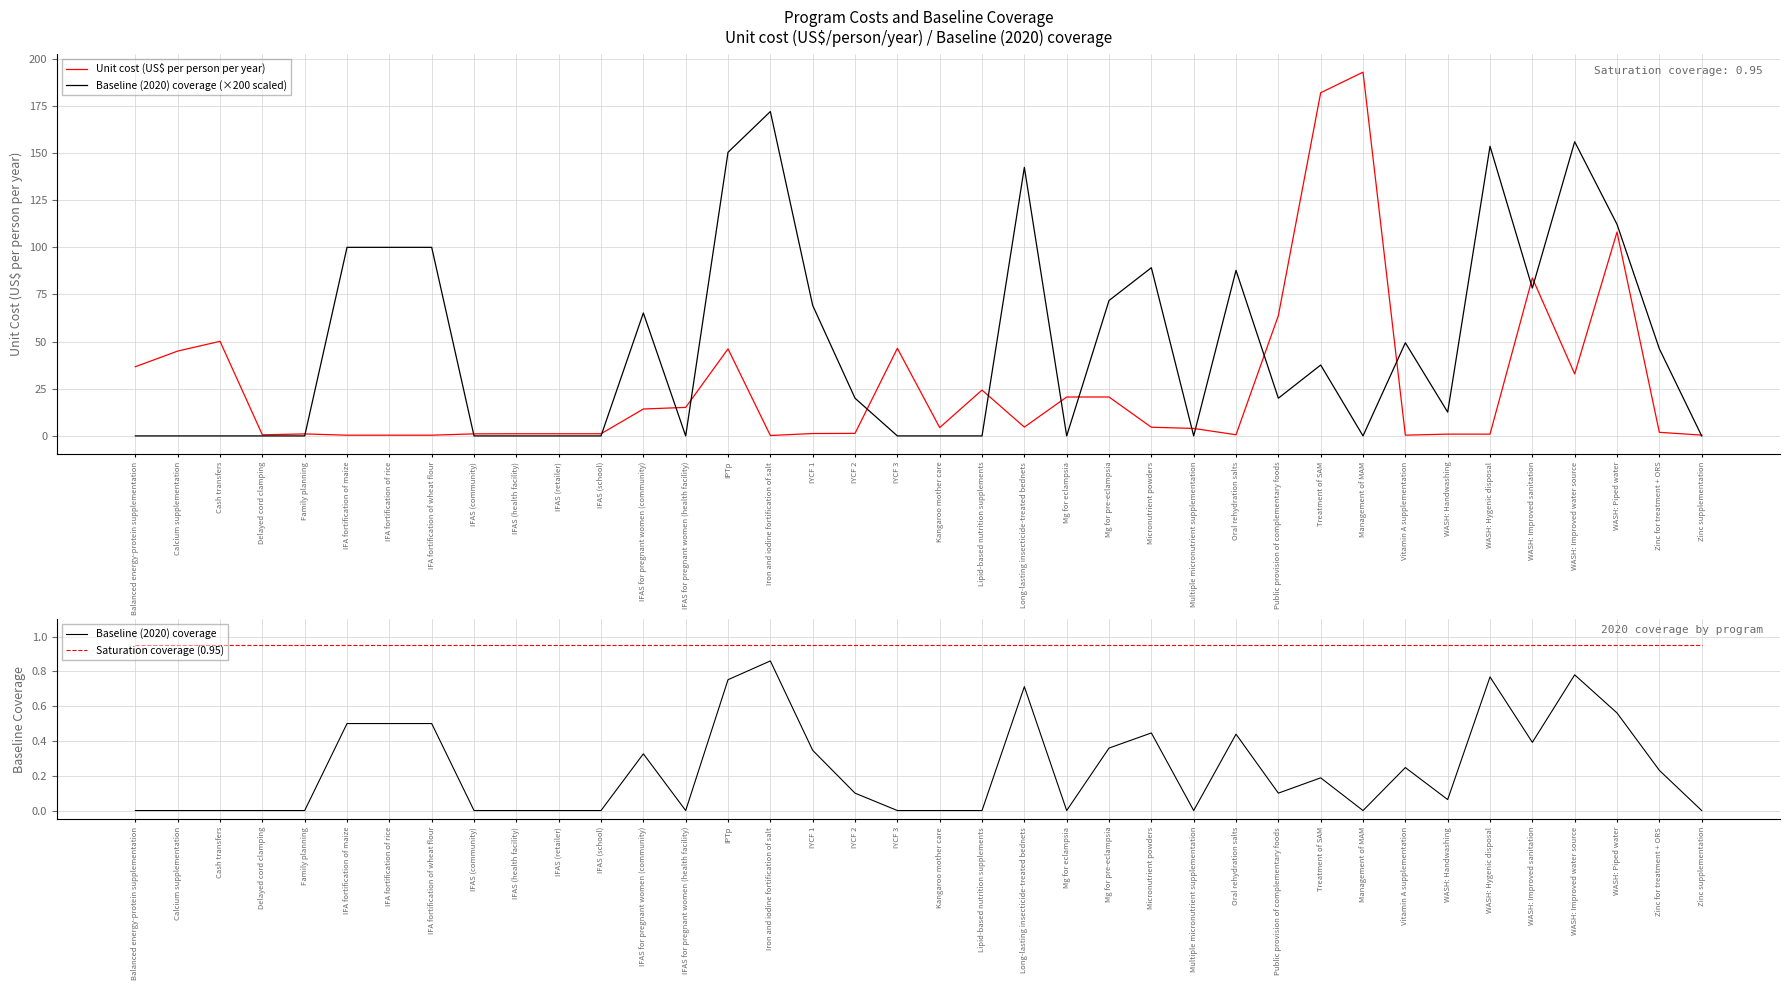

At which label does Baseline (2020) coverage (×200 scaled) reach its peak?

Iron and iodine fortification of salt